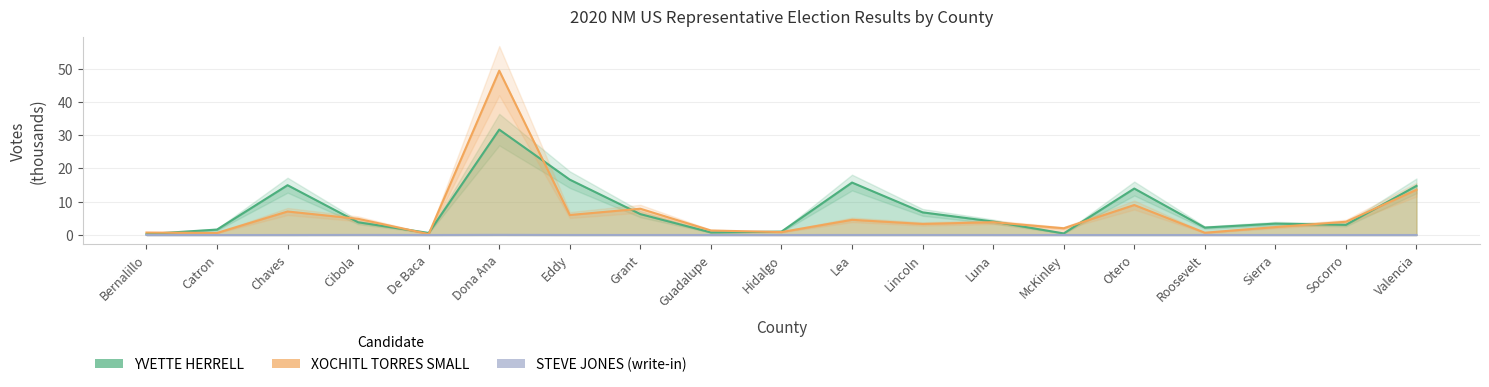

What is the spread (max minus min) of values at Sierra?

3.4